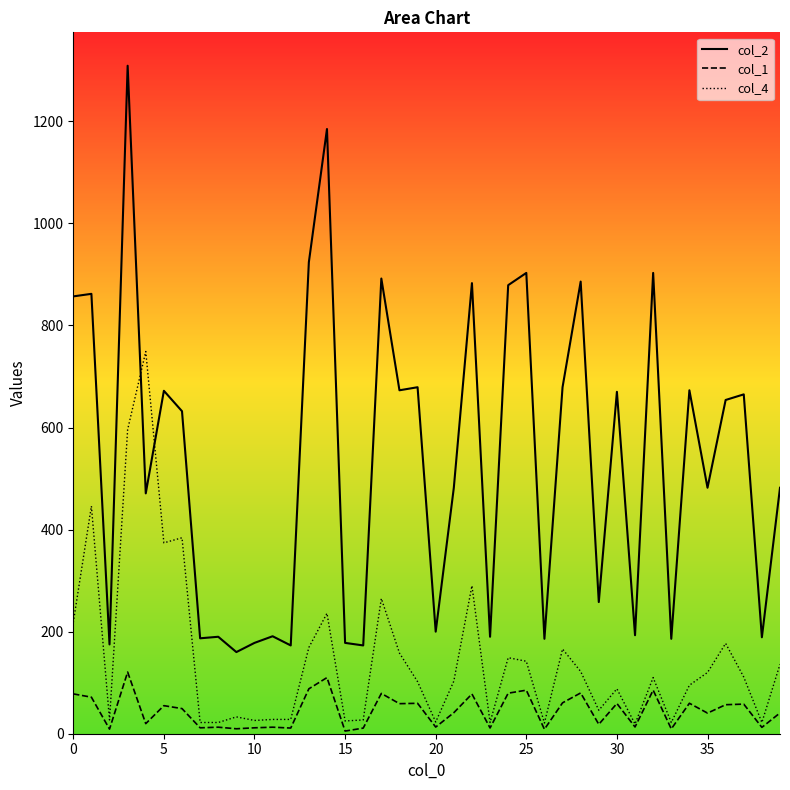

List the series in order of their overall mean, highest first.

col_2, col_4, col_1